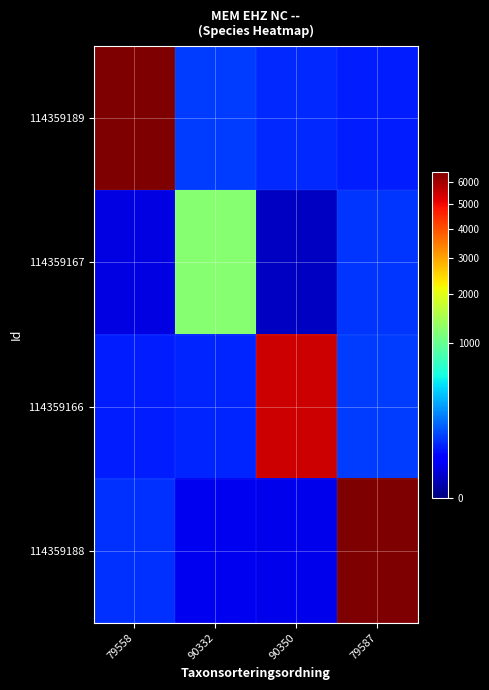

Reading left to right, list all the values displayed in this chart.

114359189: 79558=6495.5	90332=95.1	90350=73.2	79587=59.9
114359167: 79558=15.6	90332=1217.6	90350=5.8	79587=86.6
114359166: 79558=60.1	90332=70.8	90350=5434.1	79587=97.0
114359188: 79558=83.2	90332=21.2	90350=18.2	79587=6480.3